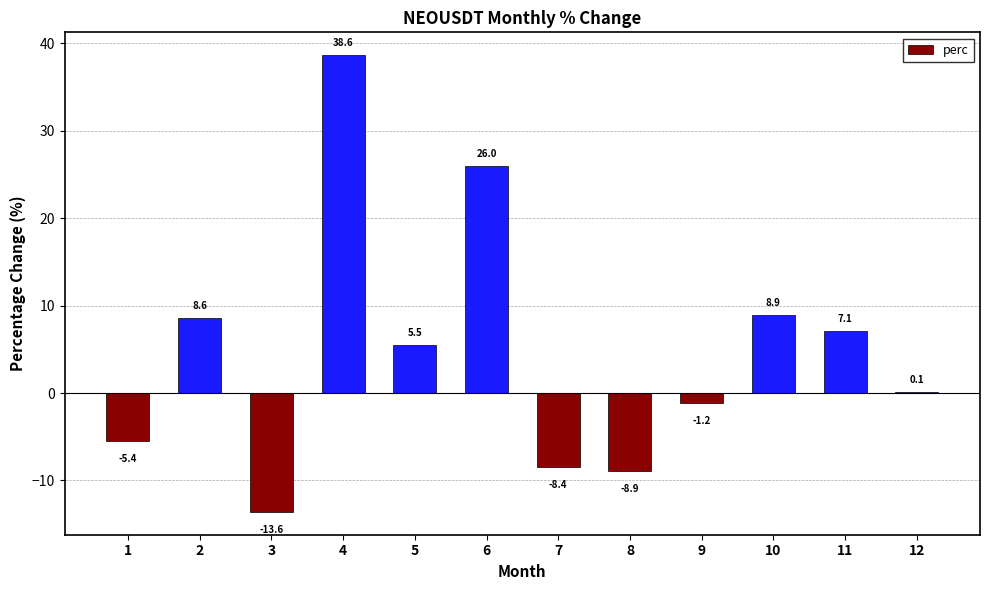

The value at 12 is 0.1. True or false?

True